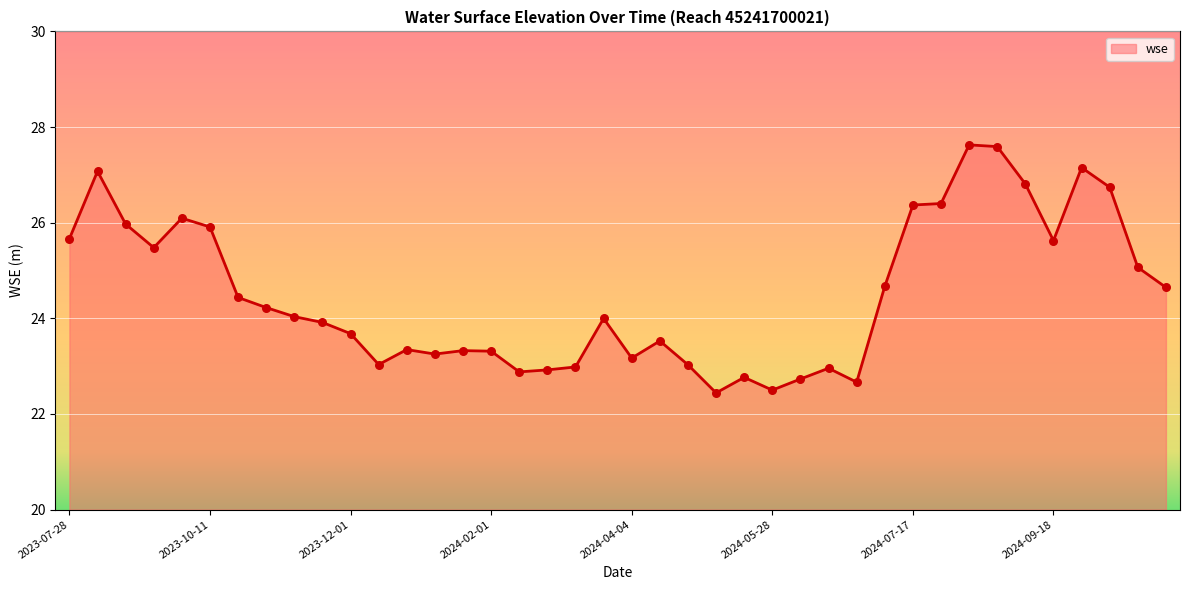

What is the difference between the maximum and minimum values?

5.2